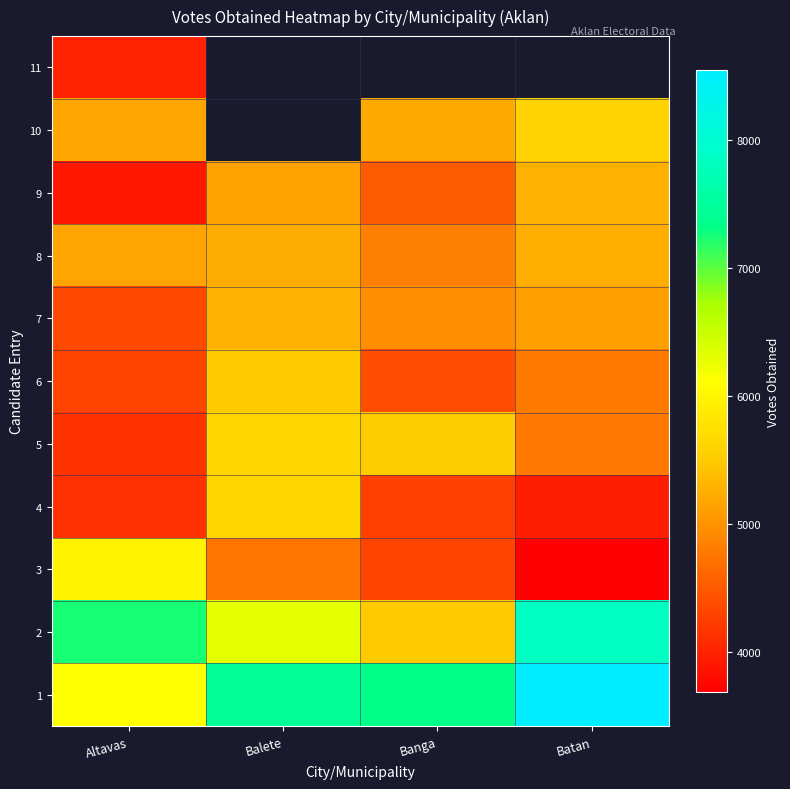

What is the sum of all 1 values?

29423.0